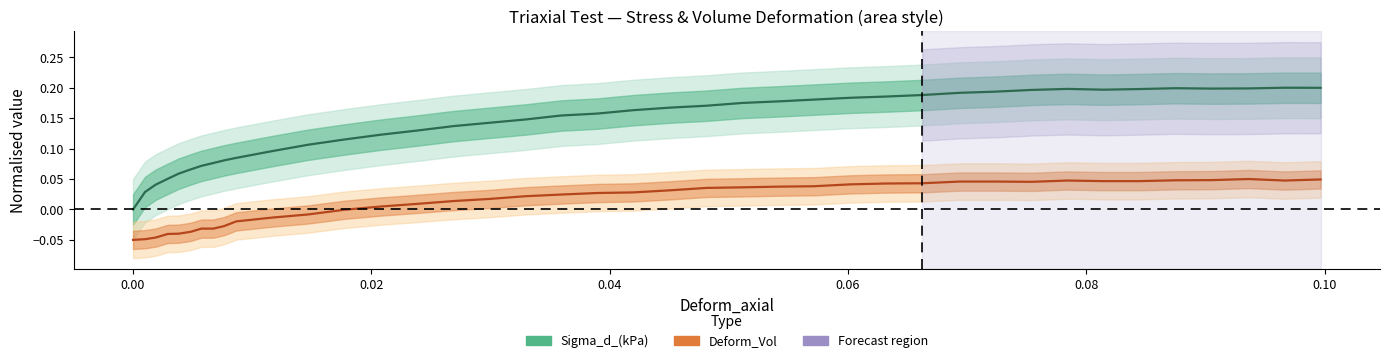

How many Sigma_d_(kPa) values are between 0 and 1?

40